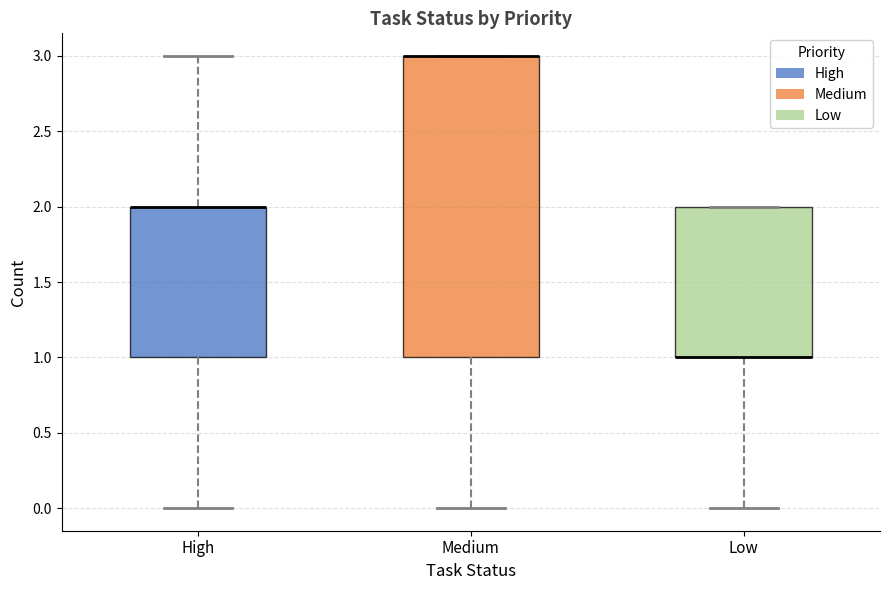

Reading left to right, transcribe this box plot: for each box, give where its median line is, the range the box spans, and where its two whiskers end, as read against the y-axis. The values are not printed on the chart, so give them approximately, as read against the axis.

High: median 2 (drawn on the box's upper edge), box 1 to 2, whiskers 0 to 3
Medium: median 3 (drawn on the box's upper edge), box 1 to 3, whiskers 0 to 3
Low: median 1 (drawn on the box's lower edge), box 1 to 2, whiskers 0 to 2